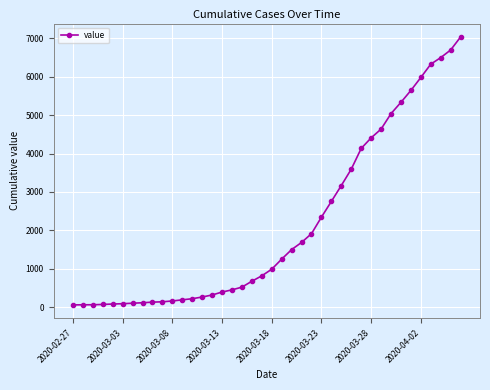

Does the chart have visible grid lines?

Yes